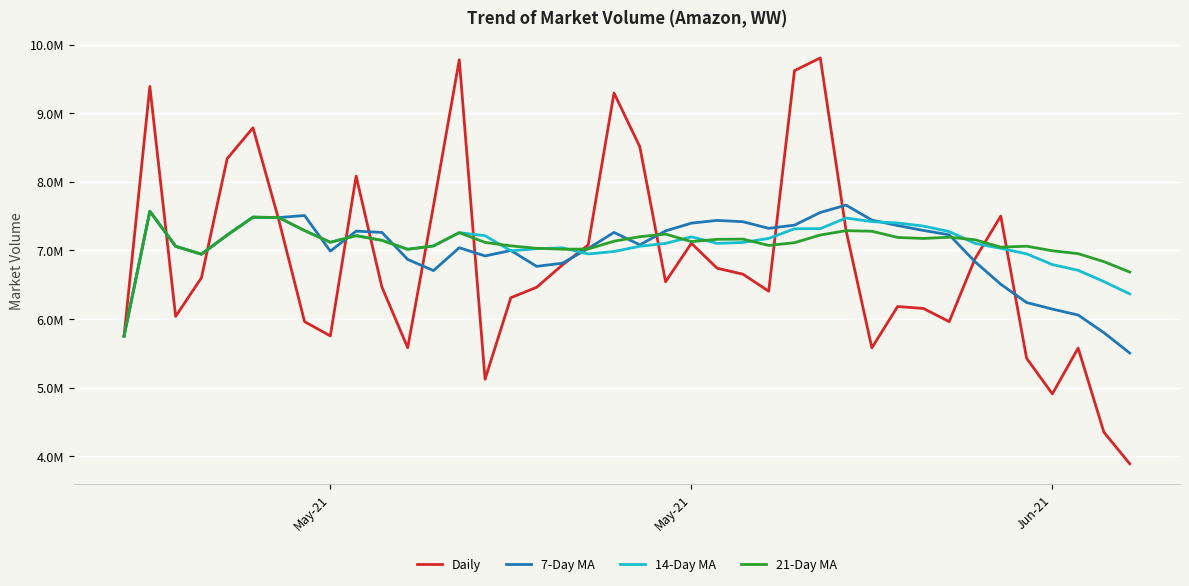

Reading left to right, extract all data points from this chart.

Daily: 5751425.0	9388941.0	6037538.0	6600436.0	8337816.0	8786801.0	7444881.0	5961110.0	5753368.0	8082550.0	6464550.0	5581170.0	7649767.0	9778685.0	5122026.0	6310263.0	6461668.0	6788130.0	7078170.0	9293926.0	8511536.0	6542324.0	7103126.0	6740180.0	6653082.0	6405038.0	9619796.0	9805091.0	7288257.0	5579206.0	6181693.0	6153328.0	5960957.0	6877471.0	7499650.0	5427928.0	4908125.0	5575827.0	4348798.0	3889940.0
7-Day MA: 5751425.0	7570183.0	7059301.3	6944585.0	7223231.2	7483826.2	7478262.6	7508217.6	6988850.0	7280994.6	7261582.3	6867775.7	6705342.3	7038742.9	6918873.7	6998430.1	6766875.6	6813101.3	7026958.4	7261838.3	7080817.0	7283716.7	7396982.9	7436770.3	7417477.7	7321316.0	7367868.9	7552662.4	7659224.3	7441521.4	7361737.6	7290344.1	7226904.0	6835143.3	6505794.6	6240033.3	6144164.6	6057612.3	5799822.3	5503962.7
14-Day MA: 5751425.0	7570183.0	7059301.3	6944585.0	7223231.2	7483826.2	7478262.6	7288618.5	7118035.1	7214486.6	7146310.5	7015882.2	7064642.5	7258502.7	7213545.6	6993640.1	7023935.1	7037341.8	6947367.1	6983590.3	7059779.9	7101295.2	7197706.5	7101822.9	7115289.5	7174137.2	7314853.6	7316739.7	7471470.5	7419252.1	7399253.9	7353910.9	7274110.0	7101506.1	7029228.5	6949628.8	6792843.0	6709674.9	6545083.2	6365433.4
21-Day MA: 5751425.0	7570183.0	7059301.3	6944585.0	7223231.2	7483826.2	7478262.6	7288618.5	7118035.1	7214486.6	7146310.5	7015882.2	7064642.5	7258502.7	7116070.9	7065707.9	7030176.2	7016729.2	7019962.9	7133661.0	7199274.1	7236936.0	7128087.7	7161546.8	7164053.8	7072016.7	7111683.1	7224074.1	7287271.6	7278978.1	7188461.1	7173641.0	7191726.1	7154950.1	7046424.7	7060991.4	6994223.0	6952040.0	6835881.4	6684060.9